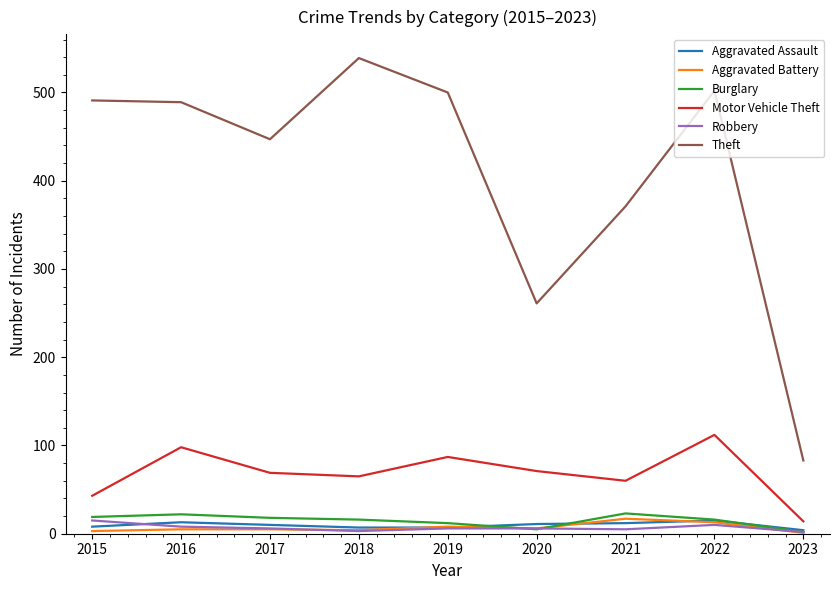

Is it true that Motor Vehicle Theft equals 60 at 2022?

False